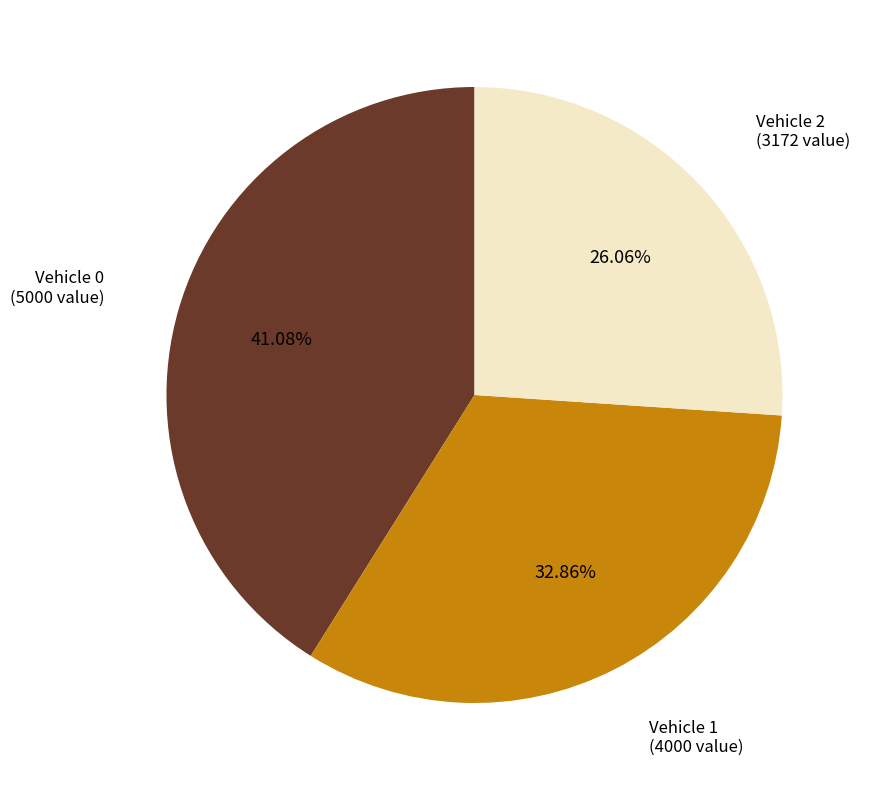

Is there any slice that represents more than half of the pie?

No